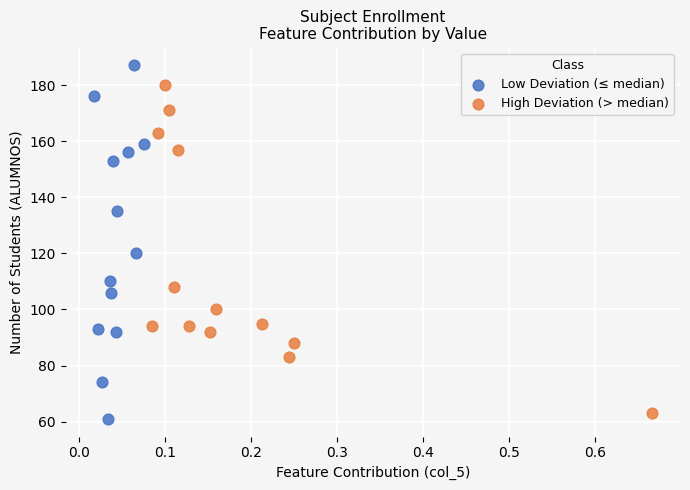

Which series contains the highest Y value?

Low Deviation (≤ median)